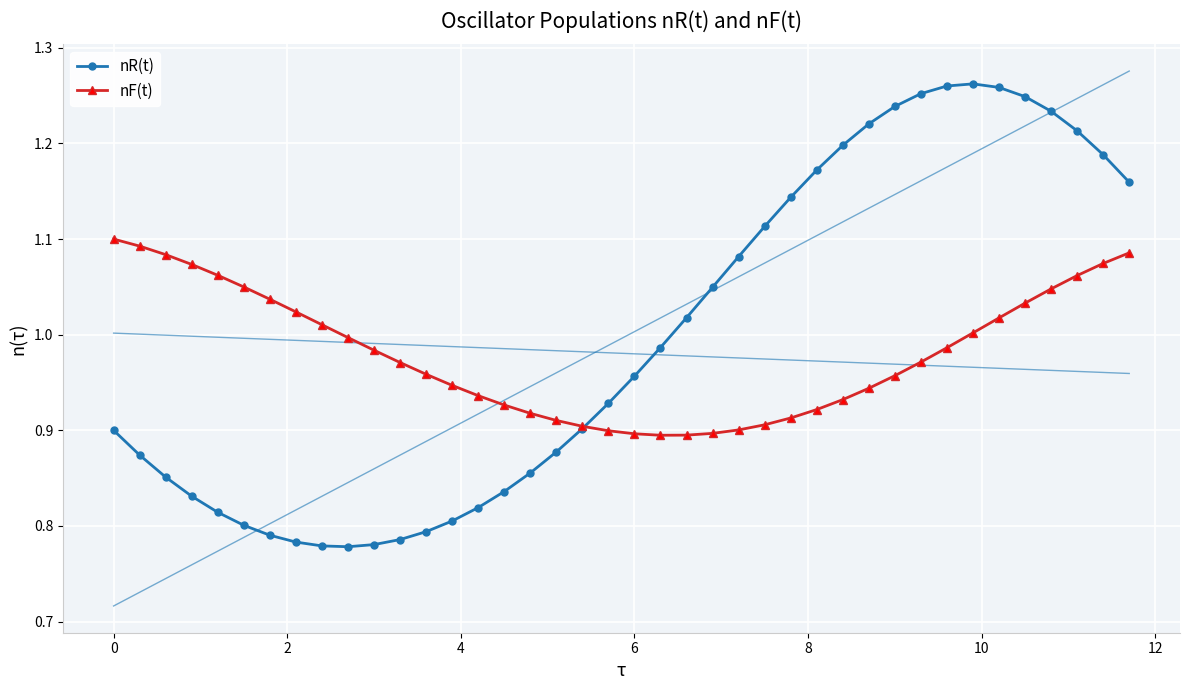

What are all the series names shown in the legend?

nR(t), nF(t)